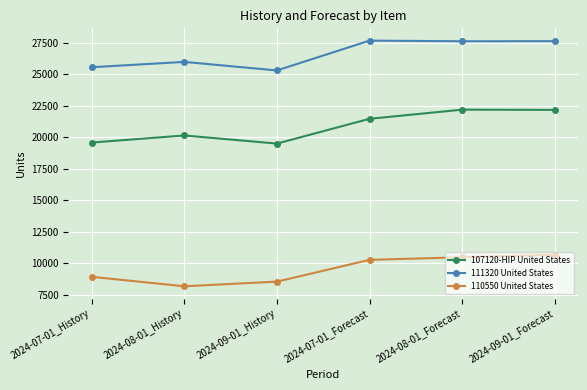

At how many categories does at least one series exceed 13858?

6